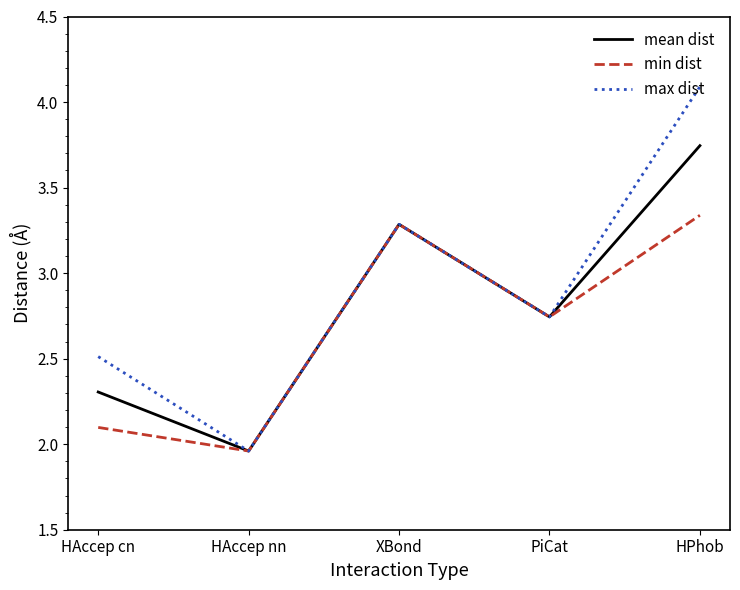

Is it true that max dist equals 2.7 at HAccep nn?

False